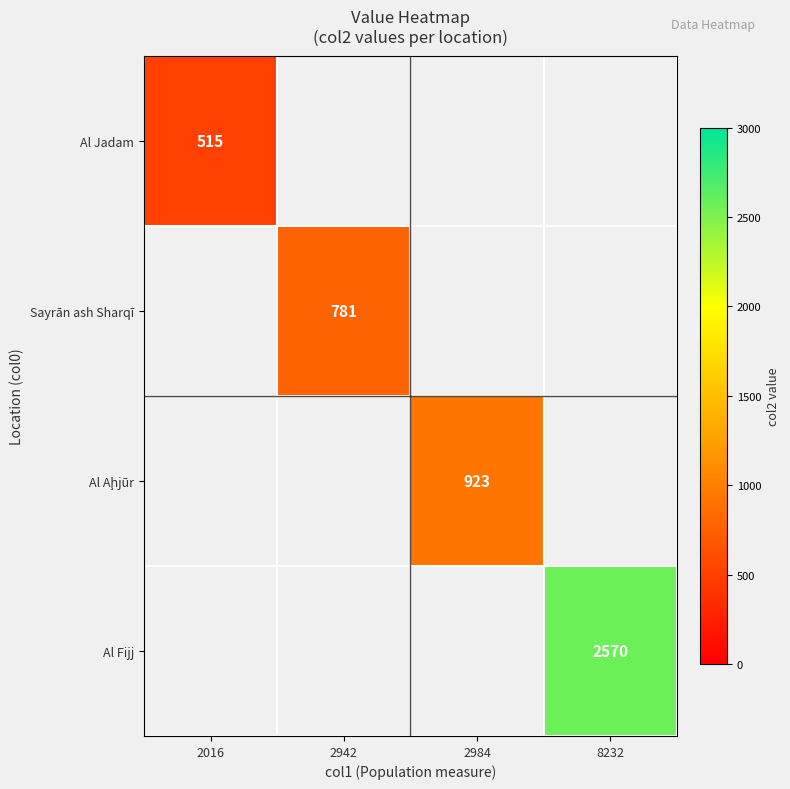

Is the value of Al Jadam at 2016 greater than the value of Al Fijj at 8232?

No